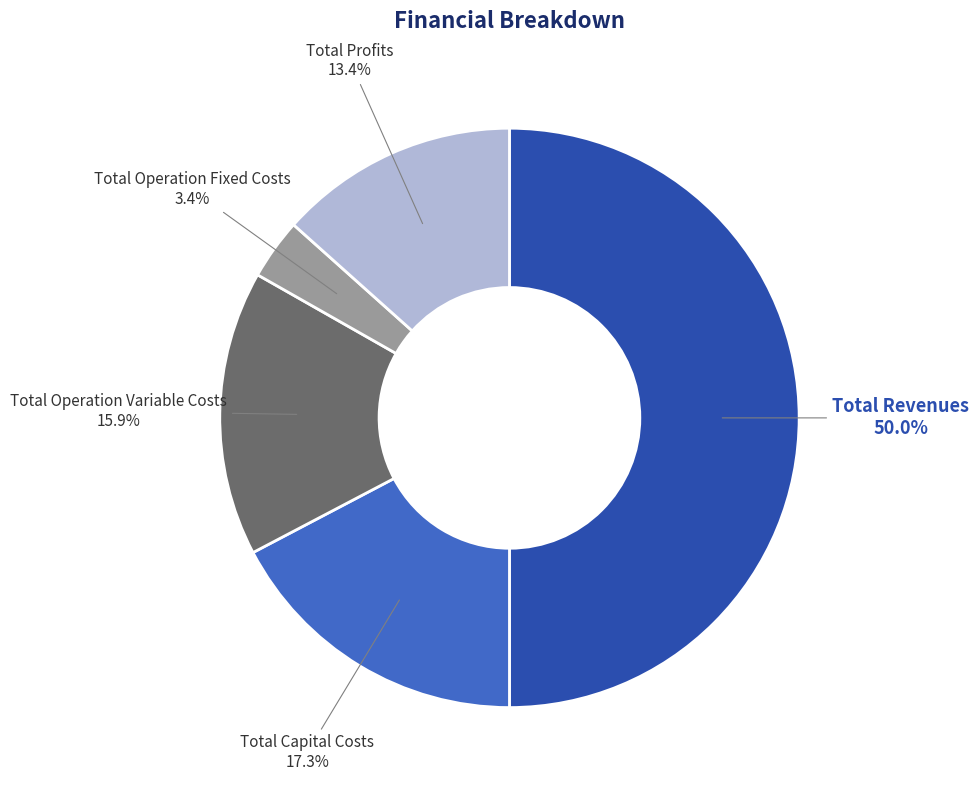

How many segments does this pie chart have?

5